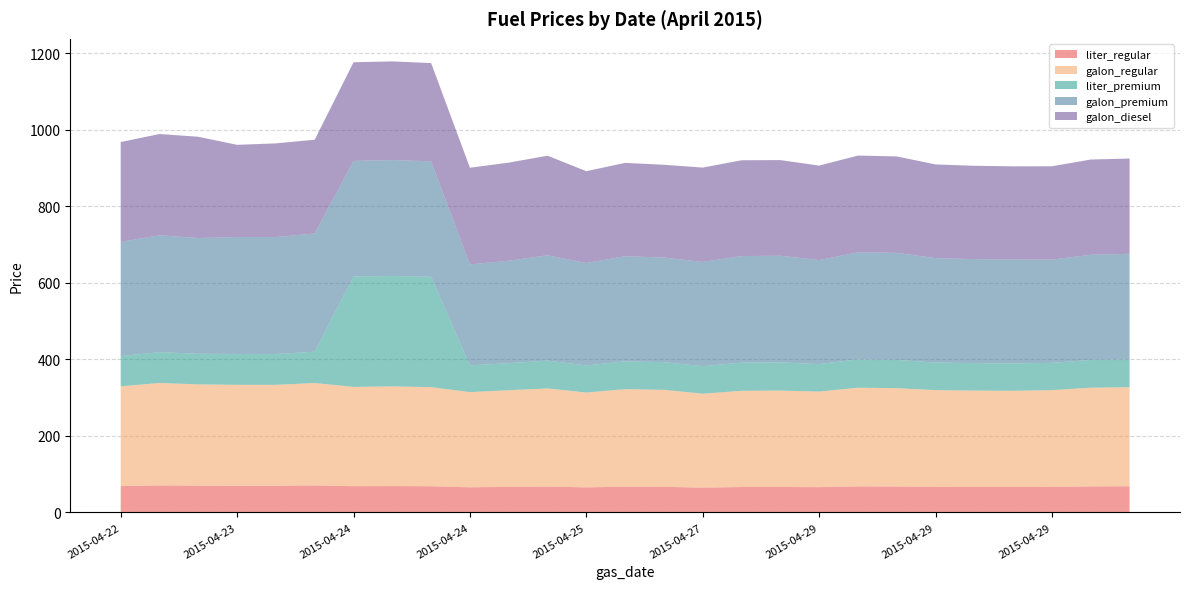

Reading left to right, extract all data points from this chart.

liter_regular: 2015-04-22=68.9	2015-04-23=70.7	2015-04-23=70.0	2015-04-23=69.7	2015-04-23=69.7	2015-04-23=70.7	2015-04-24=68.6	2015-04-24=68.8	2015-04-24=68.5	2015-04-24=65.7	2015-04-24=66.7	2015-04-24=67.7	2015-04-25=65.5	2015-04-25=67.3	2015-04-25=67.0	2015-04-27=64.8	2015-04-28=66.4	2015-04-29=66.5	2015-04-29=66.0	2015-04-29=68.1	2015-04-29=67.9	2015-04-29=66.8	2015-04-29=66.5	2015-04-29=66.4	2015-04-29=66.8	2015-04-29=68.1	2015-04-29=68.4
galon_regular: 2015-04-22=260.8	2015-04-23=267.6	2015-04-23=264.8	2015-04-23=263.9	2015-04-23=263.9	2015-04-23=267.6	2015-04-24=259.6	2015-04-24=260.6	2015-04-24=259.1	2015-04-24=248.8	2015-04-24=252.6	2015-04-24=256.4	2015-04-25=247.9	2015-04-25=254.9	2015-04-25=253.5	2015-04-27=245.5	2015-04-28=251.5	2015-04-29=251.9	2015-04-29=249.9	2015-04-29=257.9	2015-04-29=256.9	2015-04-29=252.9	2015-04-29=251.9	2015-04-29=251.5	2015-04-29=252.9	2015-04-29=257.9	2015-04-29=258.9
liter_premium: 2015-04-22=78.9	2015-04-23=80.7	2015-04-23=80.0	2015-04-23=80.7	2015-04-23=80.7	2015-04-23=81.7	2015-04-24=288.5	2015-04-24=288.5	2015-04-24=288.5	2015-04-24=69.7	2015-04-24=70.7	2015-04-24=72.7	2015-04-25=70.8	2015-04-25=72.6	2015-04-25=72.2	2015-04-27=72.0	2015-04-28=73.6	2015-04-29=73.7	2015-04-29=71.8	2015-04-29=73.9	2015-04-29=73.9	2015-04-29=72.1	2015-04-29=71.8	2015-04-29=71.7	2015-04-29=71.3	2015-04-29=72.6	2015-04-29=72.9
galon_premium: 2015-04-22=298.7	2015-04-23=305.5	2015-04-23=302.6	2015-04-23=305.5	2015-04-23=305.5	2015-04-23=309.3	2015-04-24=302.1	2015-04-24=303.1	2015-04-24=301.6	2015-04-24=264.0	2015-04-24=267.8	2015-04-24=275.4	2015-04-25=267.9	2015-04-25=274.9	2015-04-25=273.5	2015-04-27=272.5	2015-04-28=278.5	2015-04-29=278.9	2015-04-29=271.9	2015-04-29=279.9	2015-04-29=279.9	2015-04-29=272.9	2015-04-29=271.9	2015-04-29=271.5	2015-04-29=269.9	2015-04-29=274.9	2015-04-29=275.9
galon_diesel: 2015-04-22=260.8	2015-04-23=264.6	2015-04-23=264.6	2015-04-23=241.1	2015-04-23=244.9	2015-04-23=244.9	2015-04-24=257.9	2015-04-24=257.9	2015-04-24=256.9	2015-04-24=252.6	2015-04-24=256.4	2015-04-24=260.2	2015-04-25=239.9	2015-04-25=243.9	2015-04-25=242.5	2015-04-27=246.5	2015-04-28=250.5	2015-04-29=249.9	2015-04-29=246.9	2015-04-29=252.9	2015-04-29=251.9	2015-04-29=244.9	2015-04-29=243.9	2015-04-29=243.5	2015-04-29=243.9	2015-04-29=248.9	2015-04-29=248.9